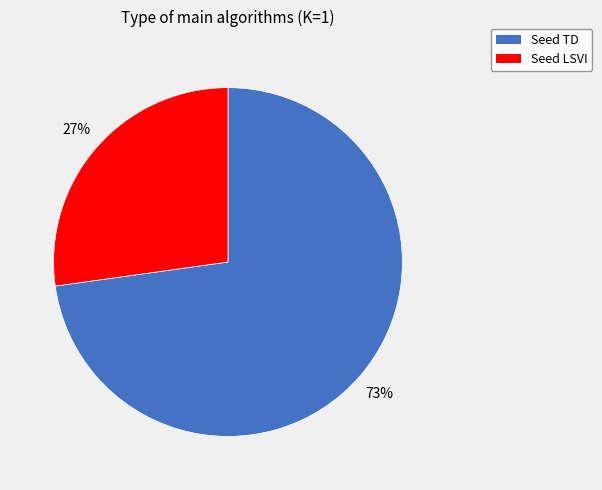

To the nearest percent, what percentage of the pie is Seed LSVI?

27%